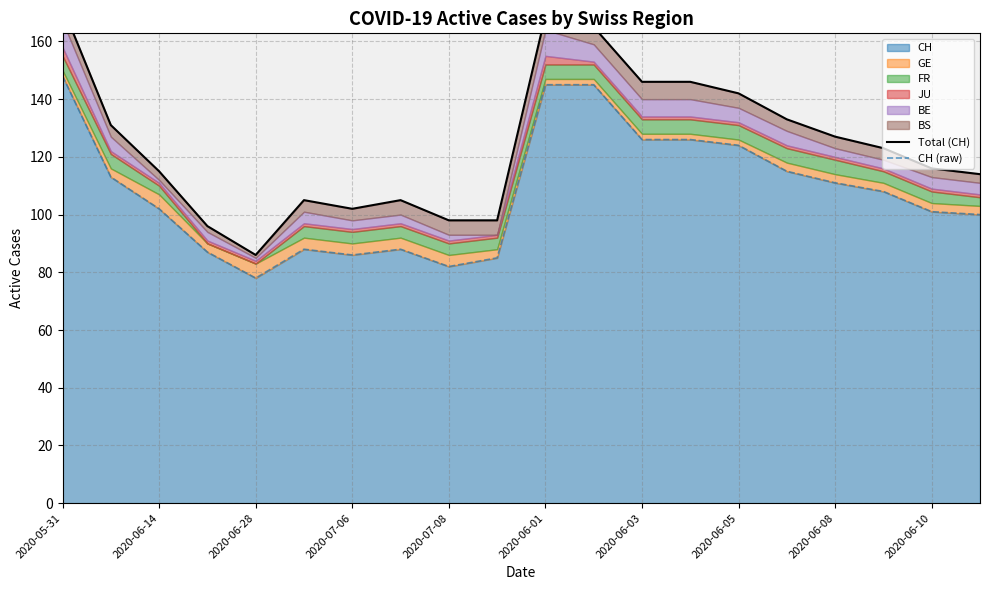

True or false: Total (CH) and CH (raw) intersect in this chart.

False